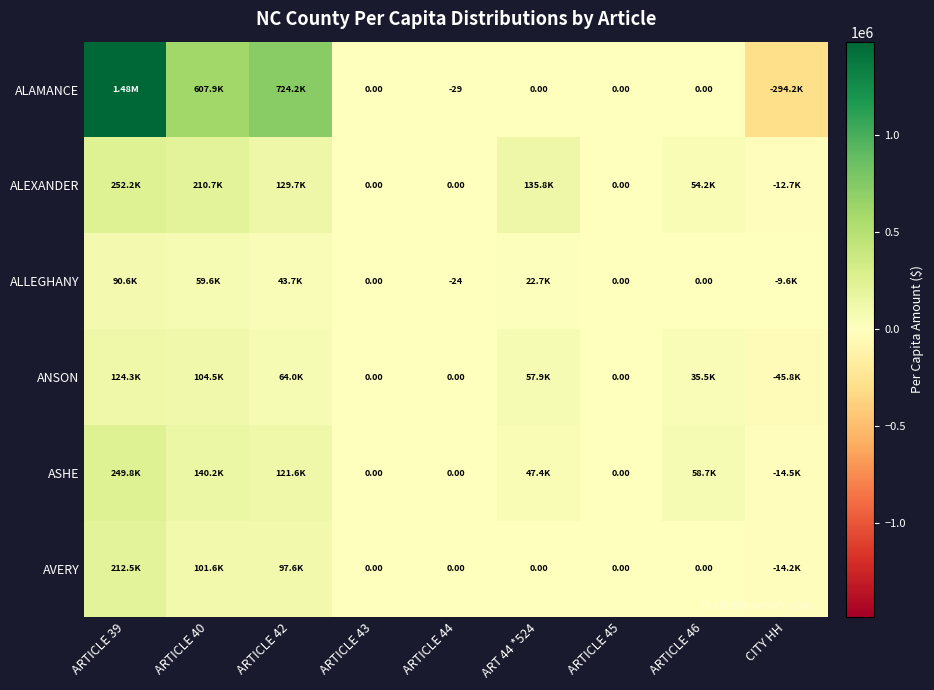

Is the value of ALLEGHANY at ARTICLE 43 greater than the value of ALAMANCE at ARTICLE 44?

Yes